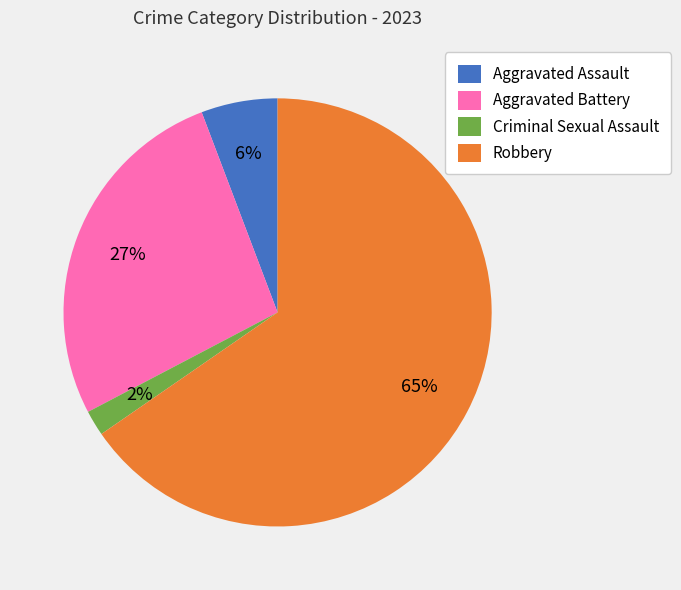

To the nearest percent, what is the average slice percentage?

25%